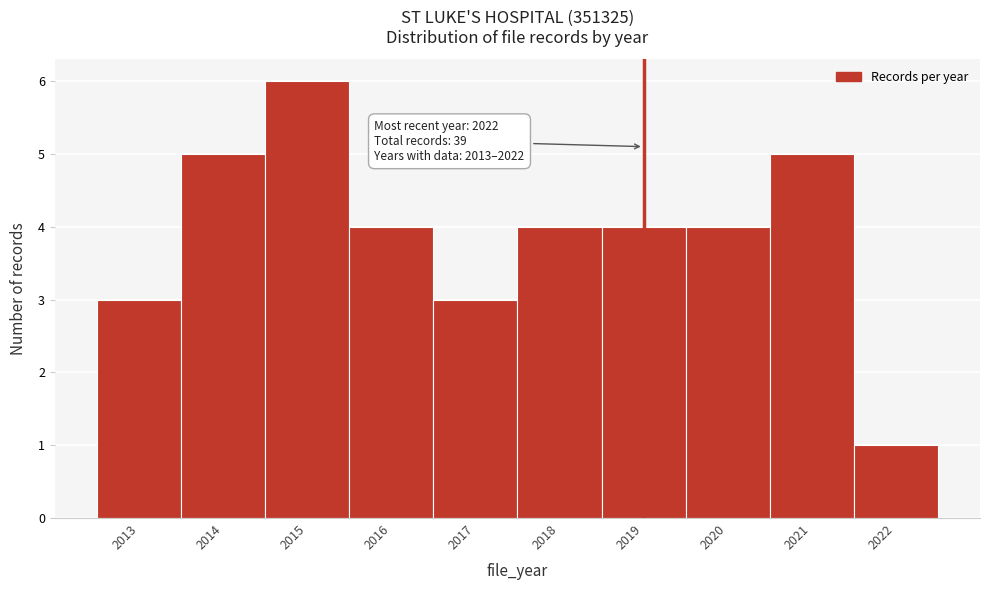

Which range on the x-axis has the tallest bar?

2014.5 to 2015.5